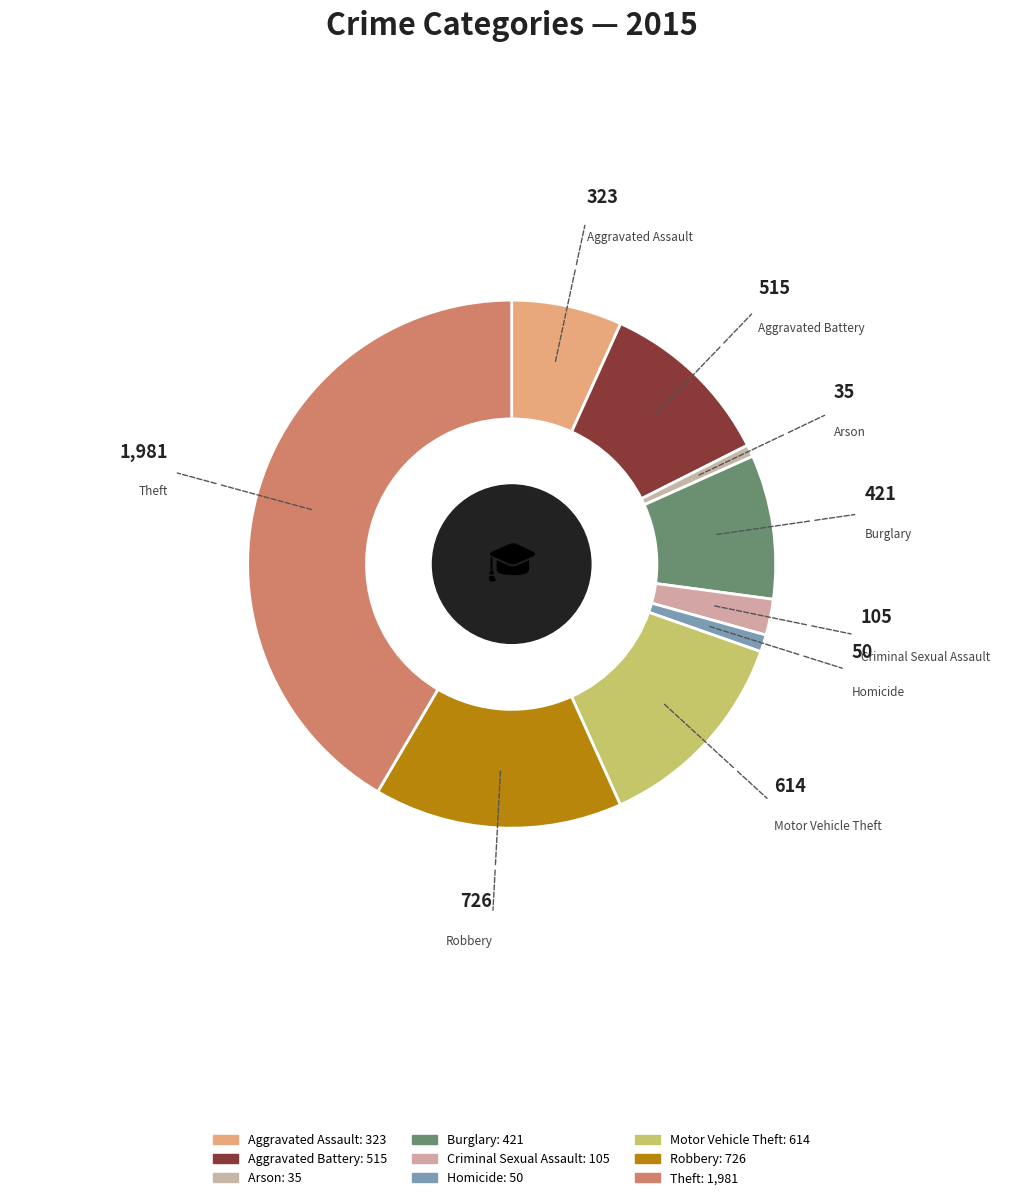

What percentage do Theft and Robbery together represent?

56.8%